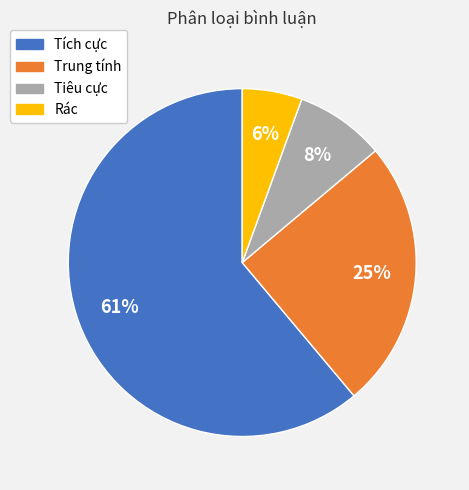

Combined, do Rác and Tiêu cực account for over 50%?

No